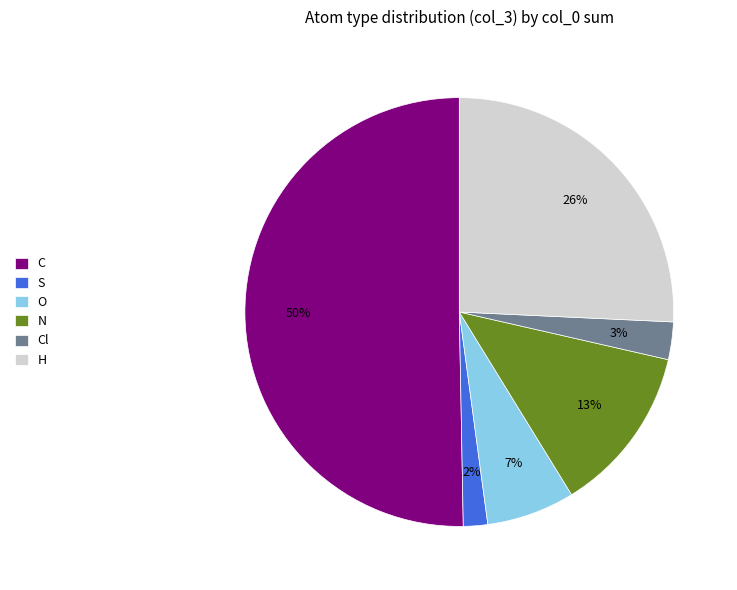

How many segments does this pie chart have?

6